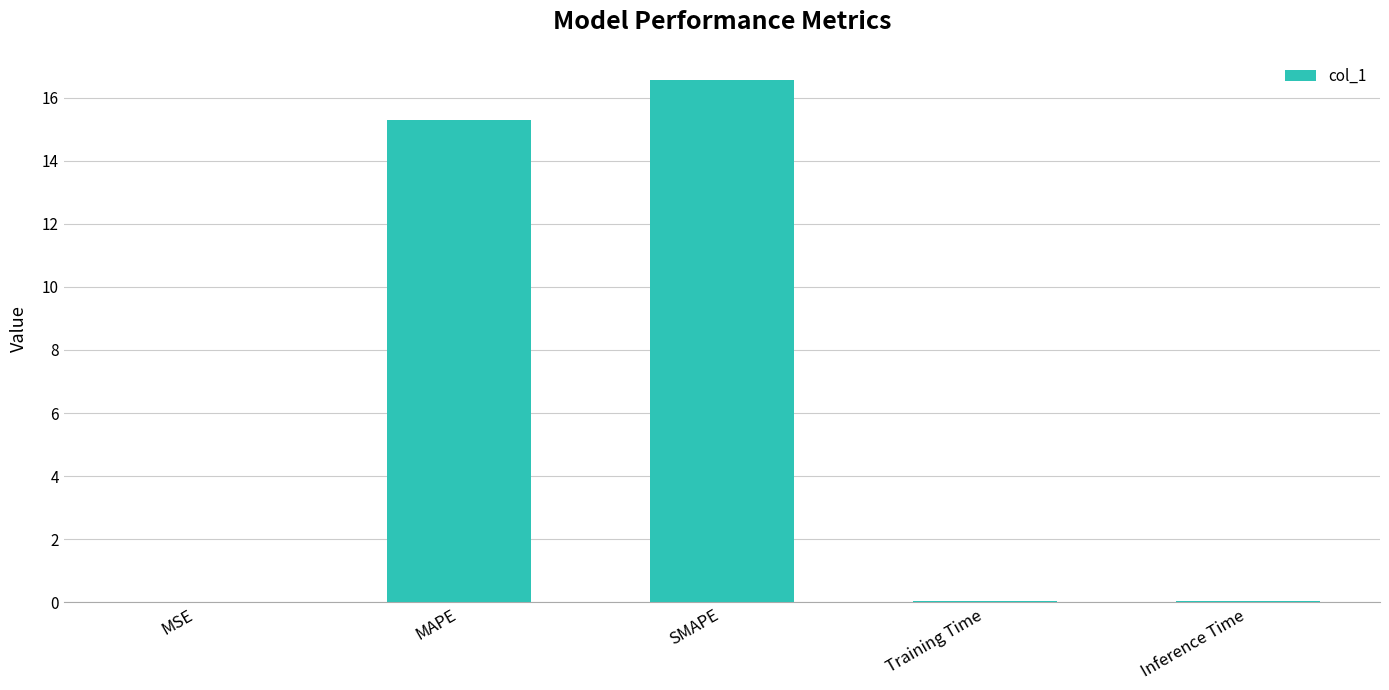

Is it true that the value at SMAPE is 16.6?

True